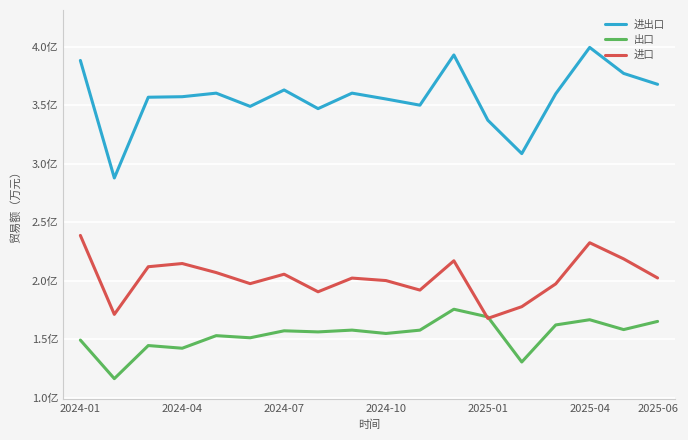

True or false: 进口 has more than 0 points higher than both neighbors.

True